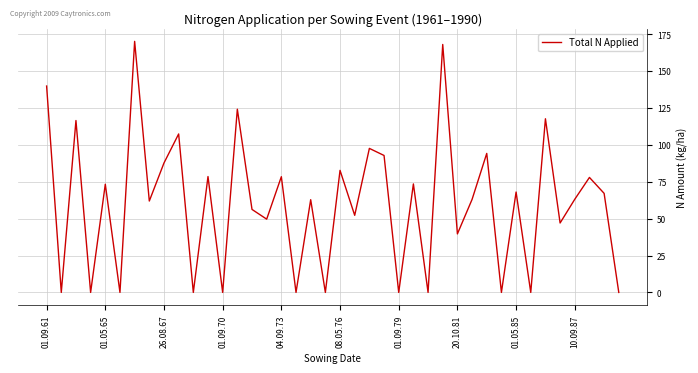

What is the difference between the maximum and minimum values?

170.3